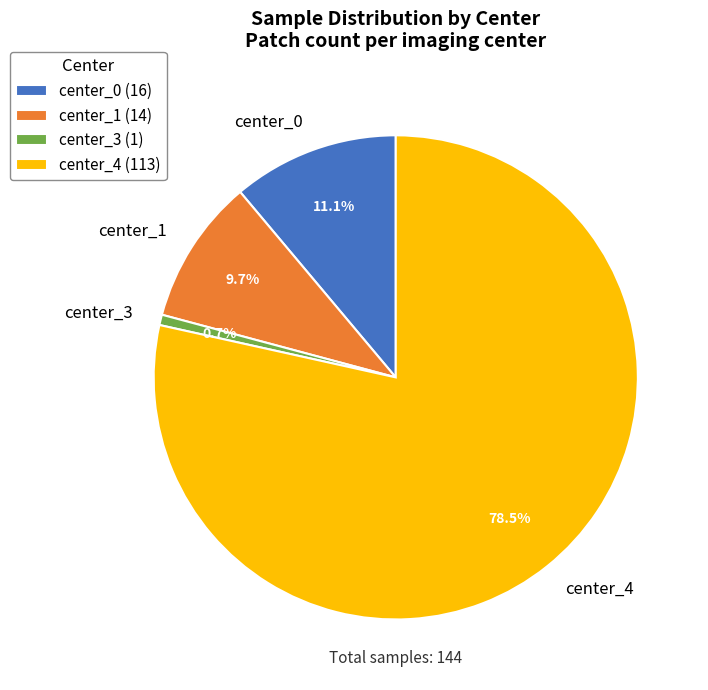

Is center_4 the majority of the pie?

Yes